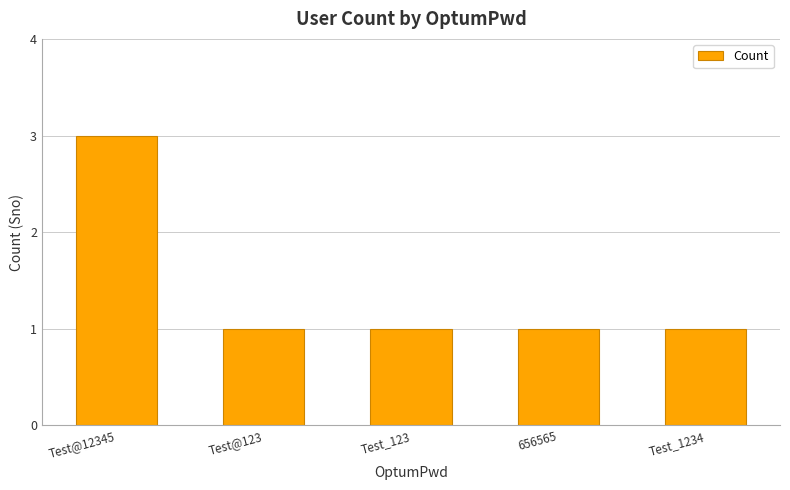

What is the sum of all values?

7